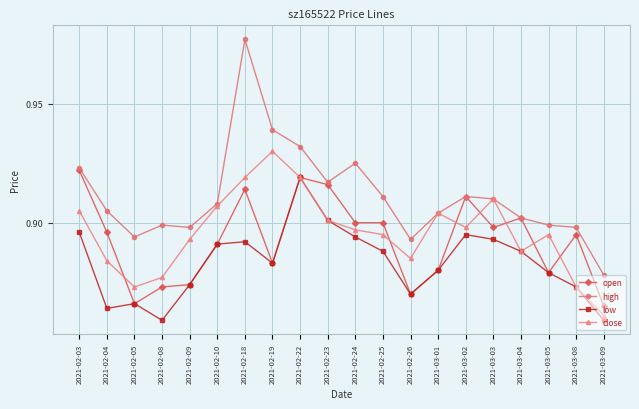

Between 2021-02-08 and 2021-03-01, which series saw the biggest shift?

close